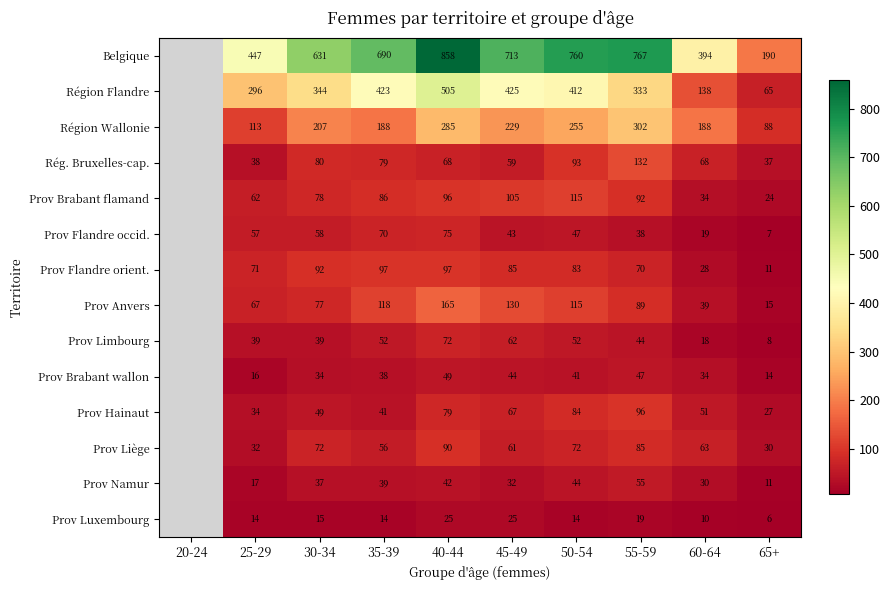

The value of Prov Liège at 35-39 is 56. True or false?

True